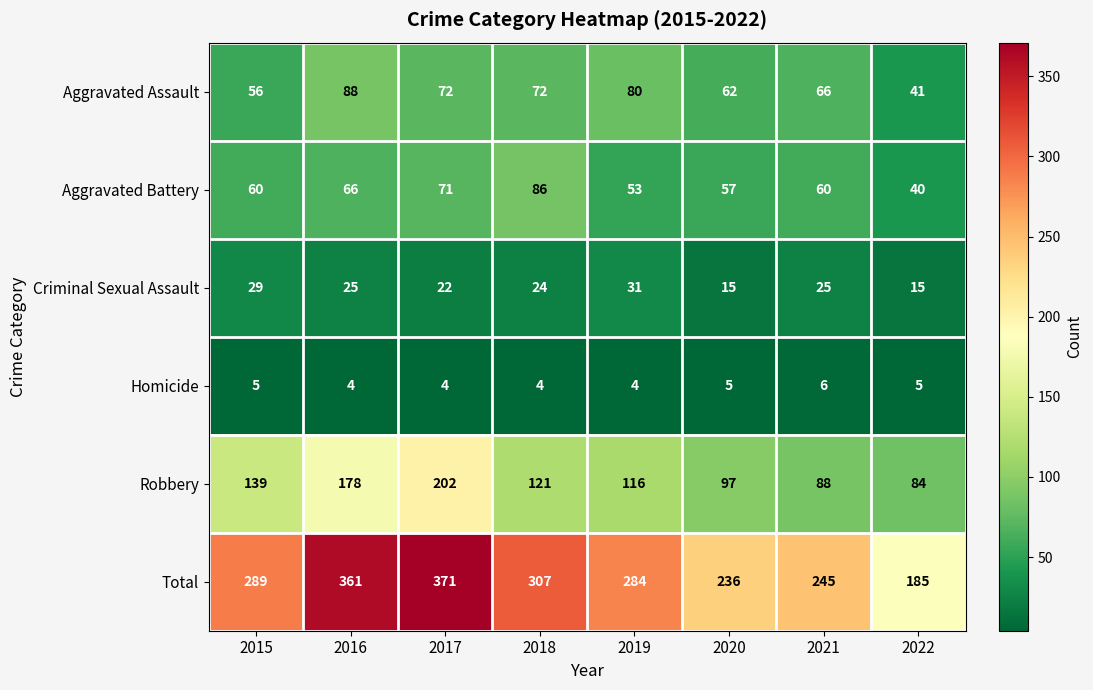

True or false: Robbery has a value of 139 at 2015.

True